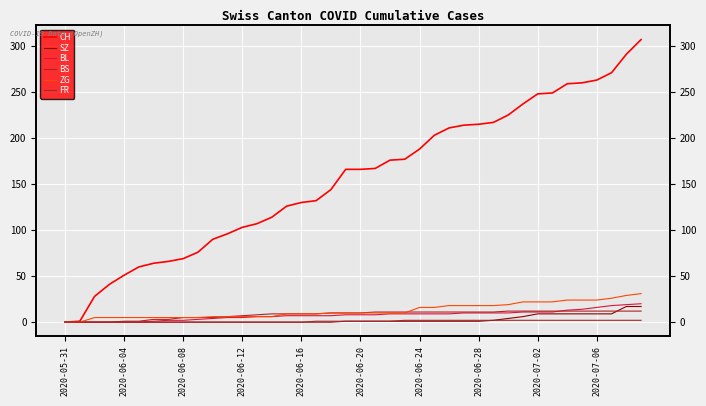

Reading left to right, list all the values displayed in this chart.

CH: 0	1	28	41	51	60	64	66	69	76	90	96	103	107	114	126	130	132	144	166	166	167	176	177	188	203	211	214	215	217	225	237	248	249	259	260	263	271	291	307
SZ: 0	0	0	0	0	0	0	0	0	0	0	0	0	0	0	0	0	0	0	1	1	1	1	1	1	1	1	1	1	2	4	6	9	9	9	9	9	9	17	17
BL: 0	0	0	0	0	0	1	2	2	3	4	5	5	6	6	7	7	7	7	8	8	8	9	9	9	9	9	10	10	10	10	11	11	11	13	14	16	18	19	20
BS: 0	0	0	0	1	1	3	3	5	5	5	6	7	8	9	9	9	9	10	10	10	11	11	11	11	11	11	11	11	11	12	12	12	12	12	12	12	12	12	12
ZG: 0	0	5	5	5	5	5	5	5	5	6	6	6	6	6	9	9	9	10	10	10	10	10	10	16	16	18	18	18	18	19	22	22	22	24	24	24	26	29	31
FR: 0	0	0	0	0	0	0	0	0	0	0	0	0	0	0	0	0	1	1	1	1	1	1	2	2	2	2	2	2	2	2	2	2	2	2	2	2	2	2	2